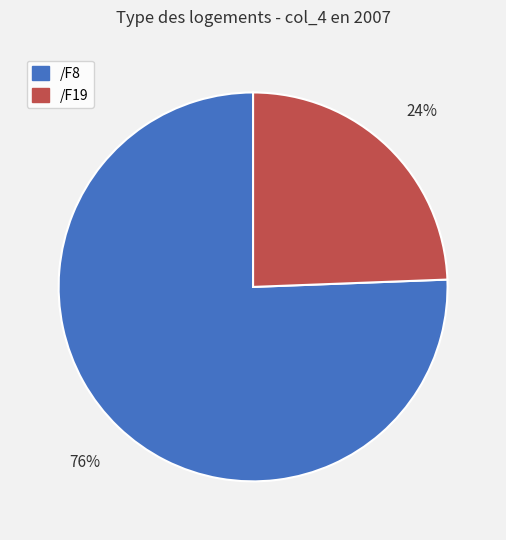

What percentage is the /F8 slice, to the nearest percent?

76%